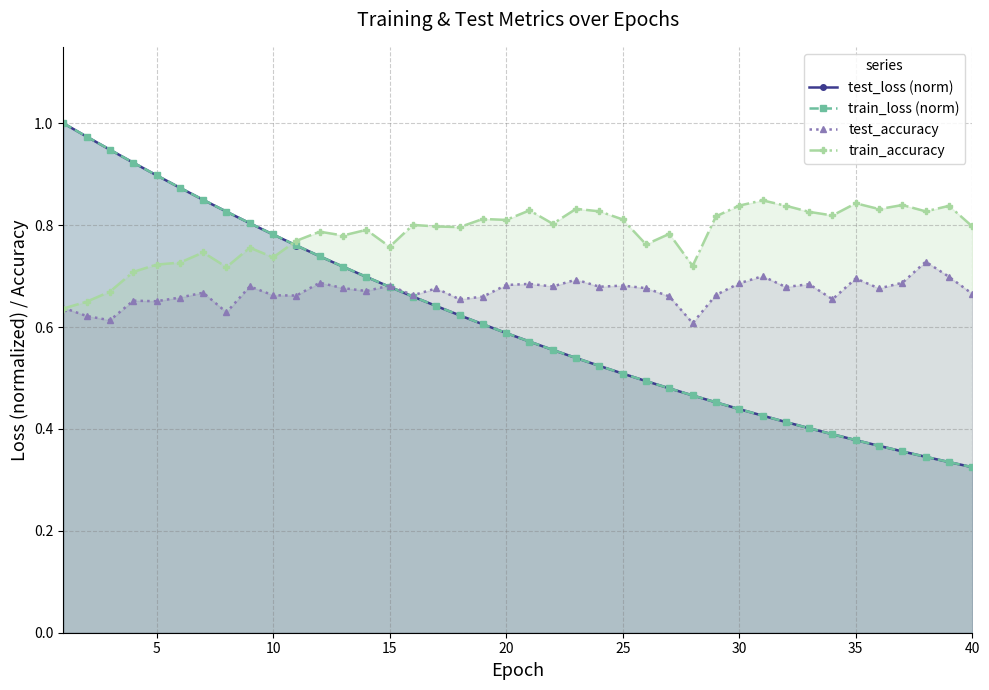

Which series has the largest total across all categories?

train_accuracy